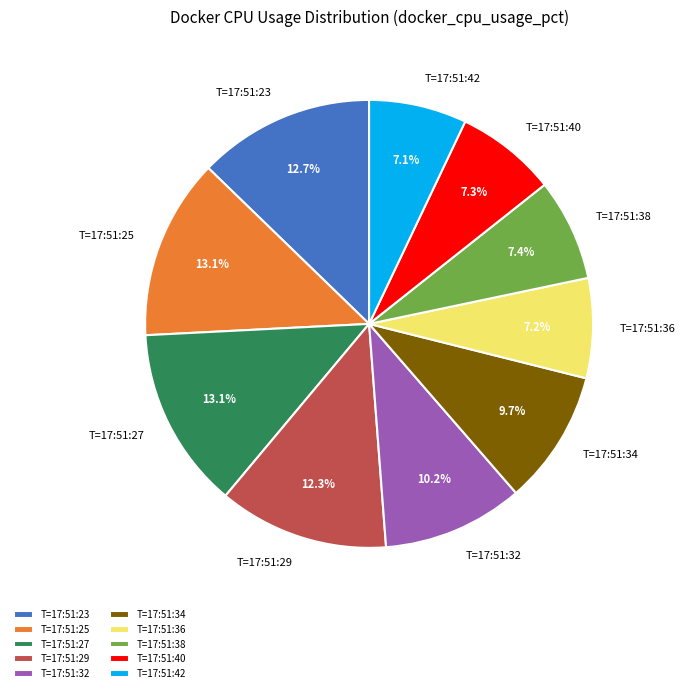

Which has a higher value, T=17:51:38 or T=17:51:25?

T=17:51:25